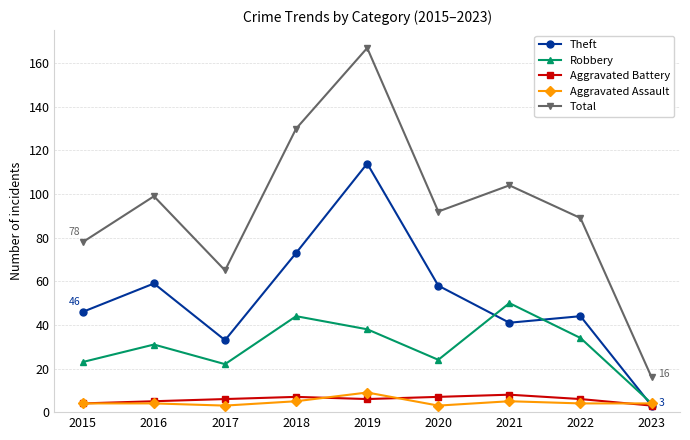

Count the number of categories in the chart.

9